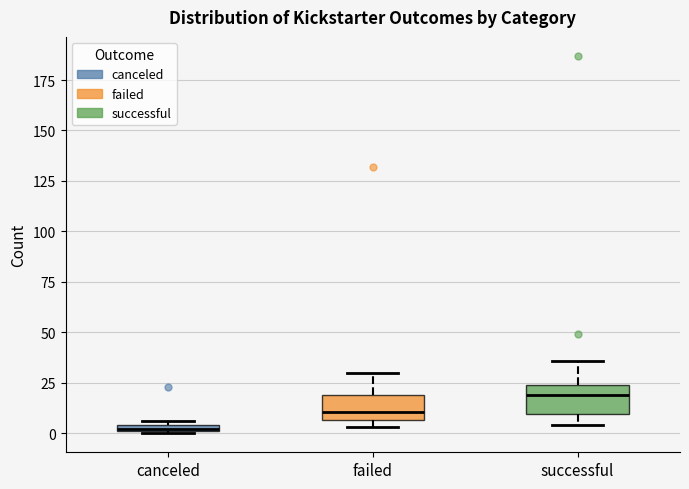

Where is the lower edge of the box for canceled on the y-axis? The values are not printed on the chart, so give them approximately, as read against the axis.

0